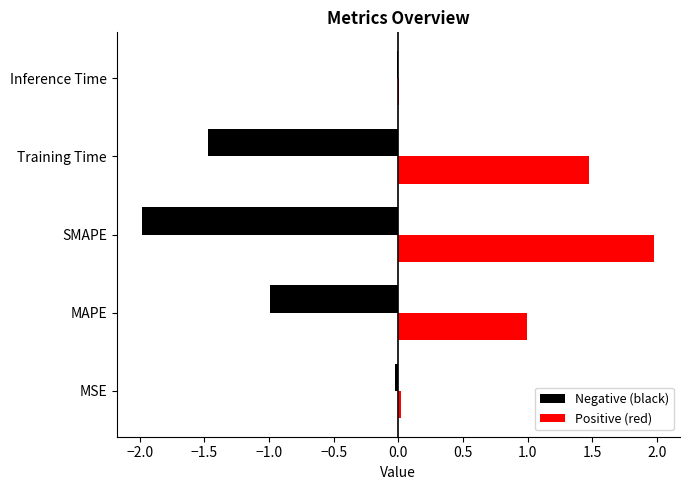

What is the greatest value displayed?

2.0